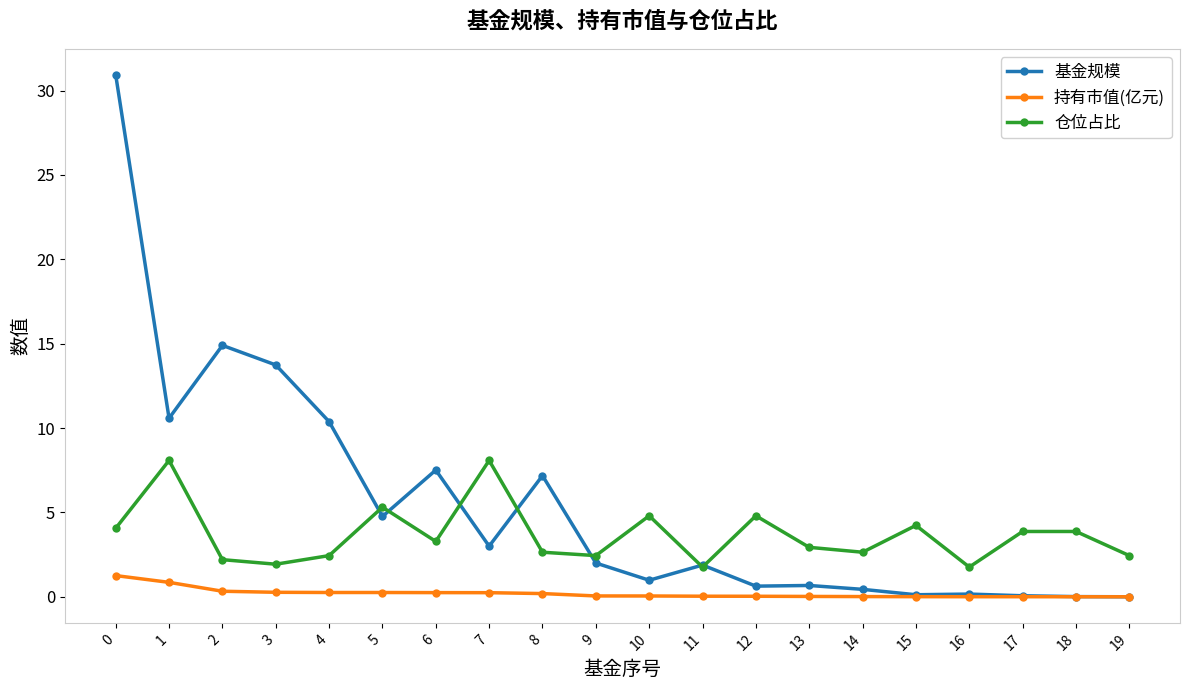

Which series has the widest spread of values?

基金规模